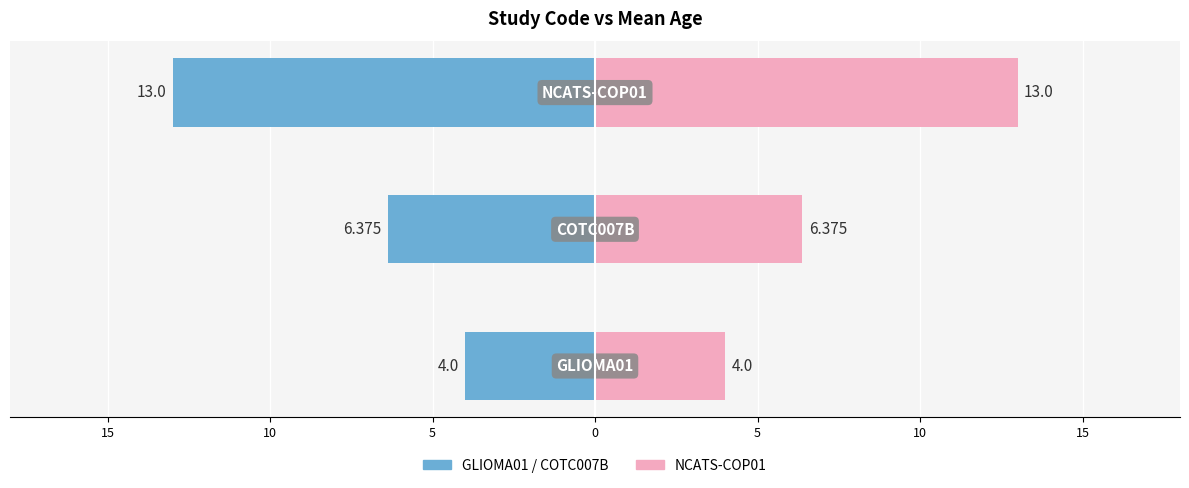

How many bars are there in total?

6